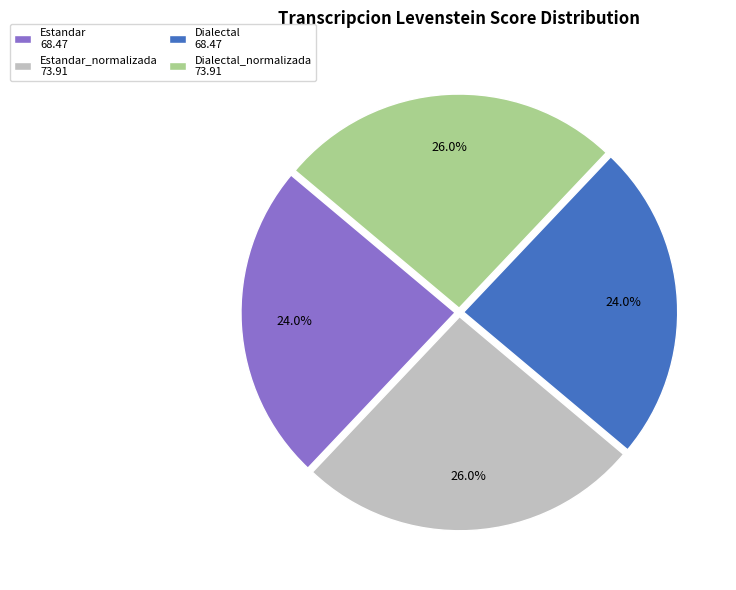

Does any single category account for the majority?

No